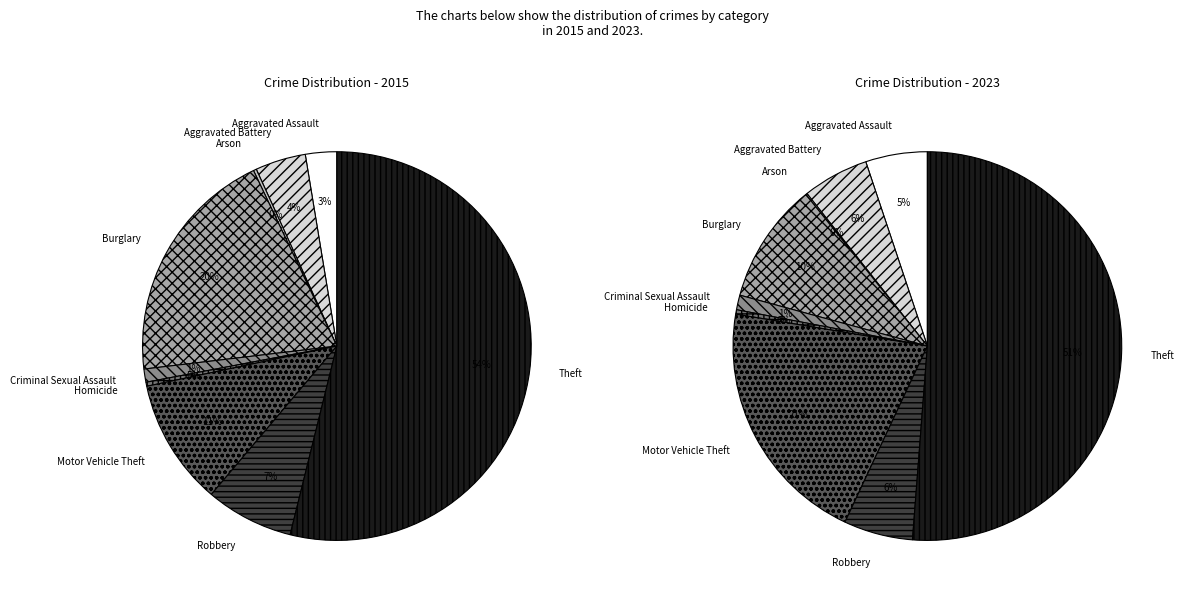

Does any single category account for the majority?

Yes